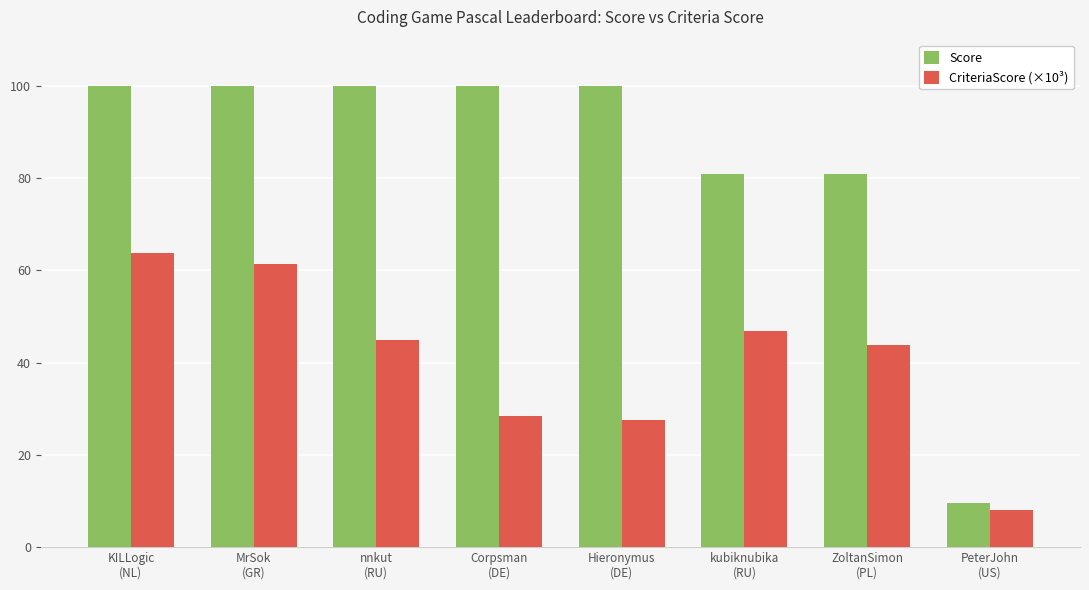

Rank the series by their maximum value, from highest to lowest.

Score, CriteriaScore (×10³)